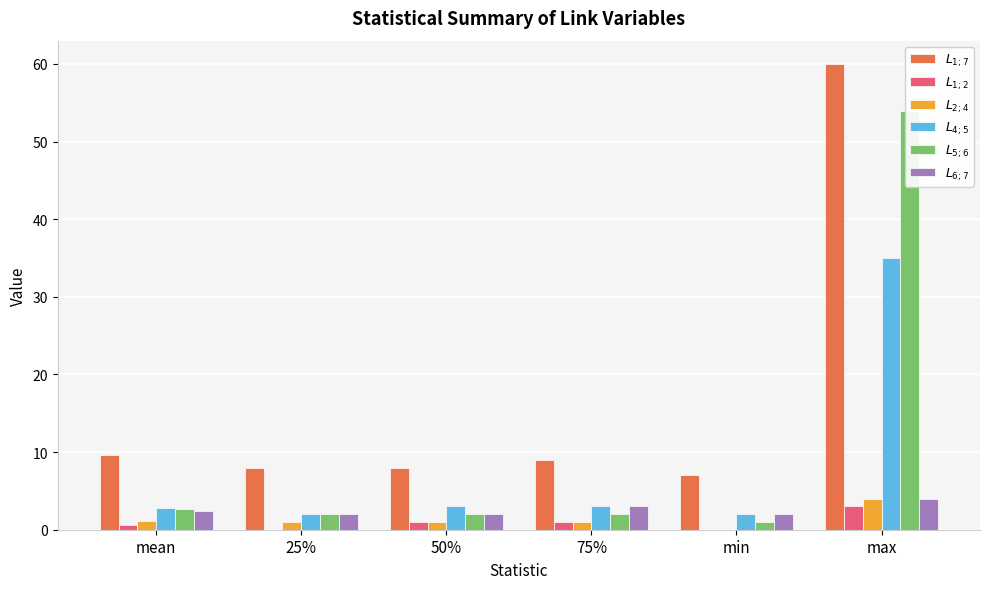

What is the sum of the $L_{6;7}$ values at 25% and max?

6.0